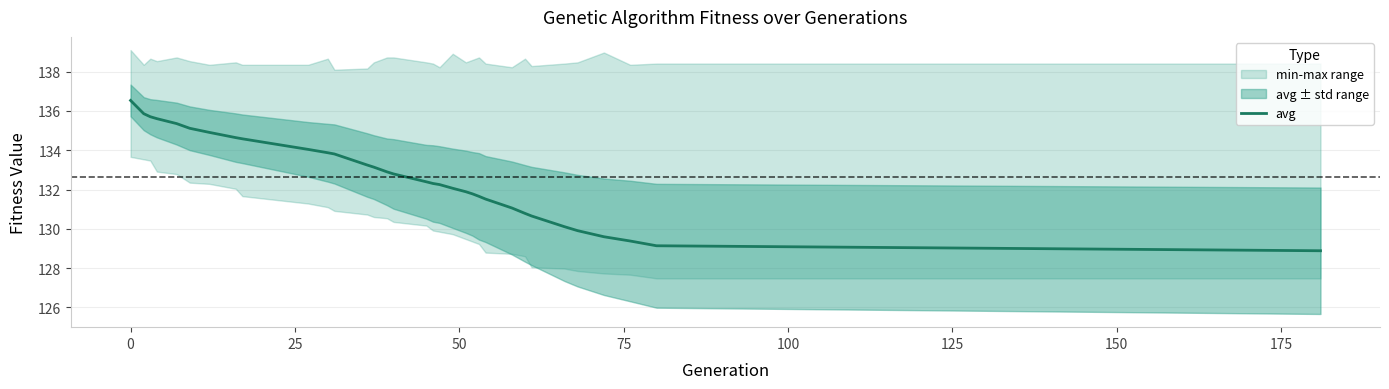

What is the maximum value for avg?

136.5